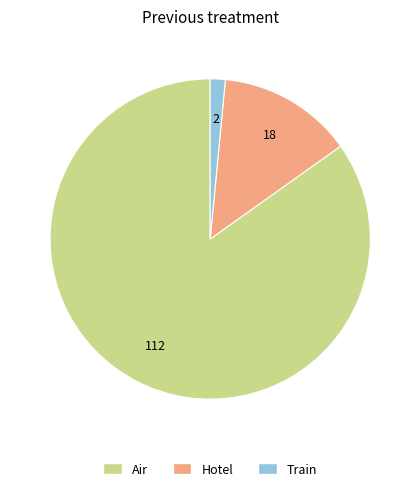

True or false: Air accounts for 85% of the total.

True